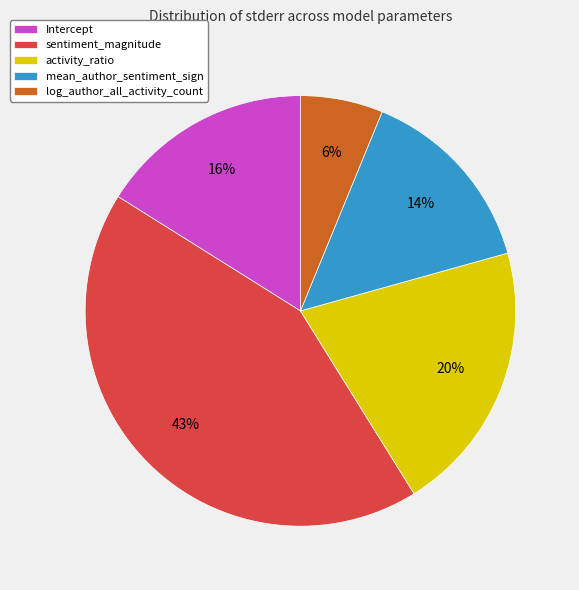

The log_author_all_activity_count slice represents 6% of the pie. True or false?

True